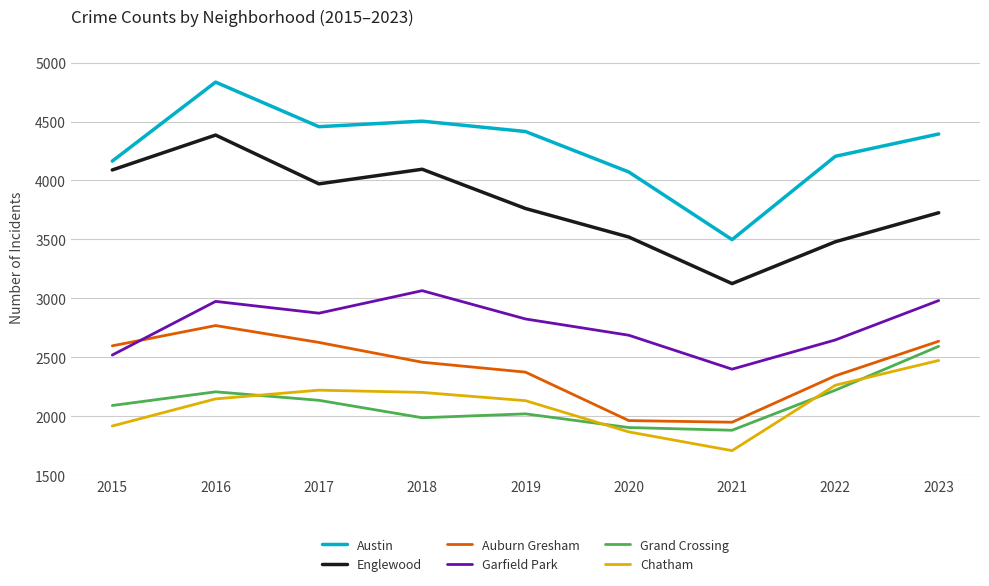

True or false: Auburn Gresham has a value of 2739 at 2020.

False